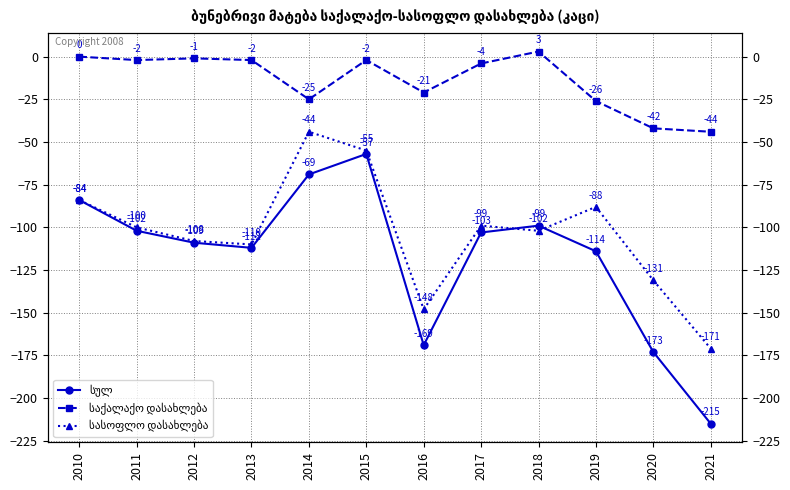

Is the value of სულ at 2016 greater than the value of სასოფლო დასახლება at 2012?

No